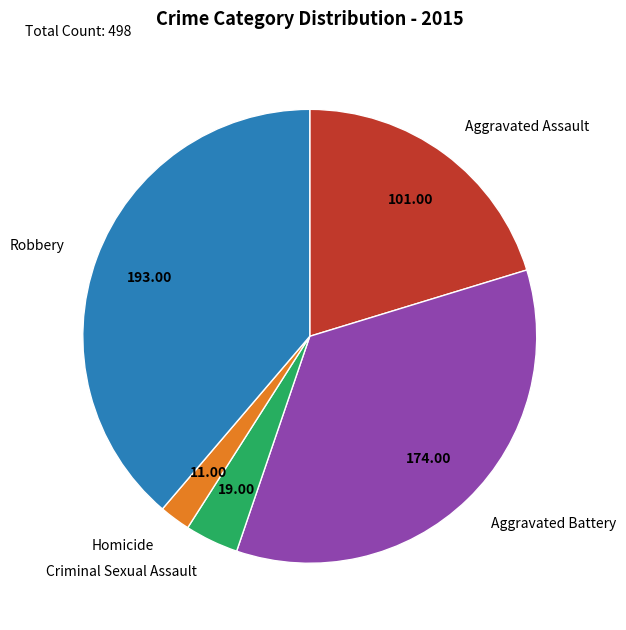

Between Robbery and Criminal Sexual Assault, which is larger?

Robbery